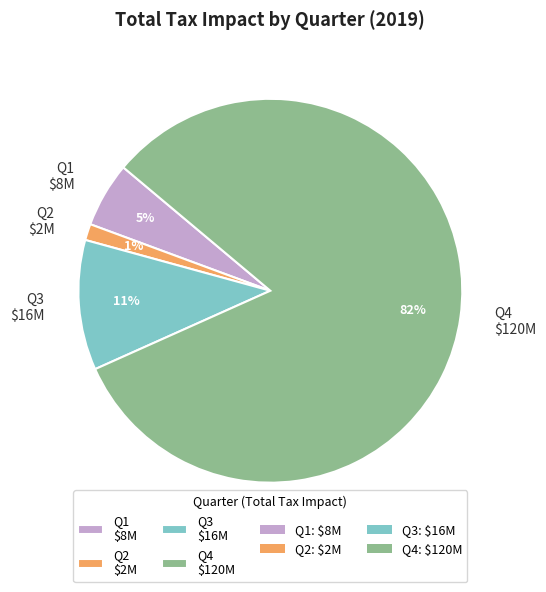

True or false: Q4 accounts for 76% of the total.

False